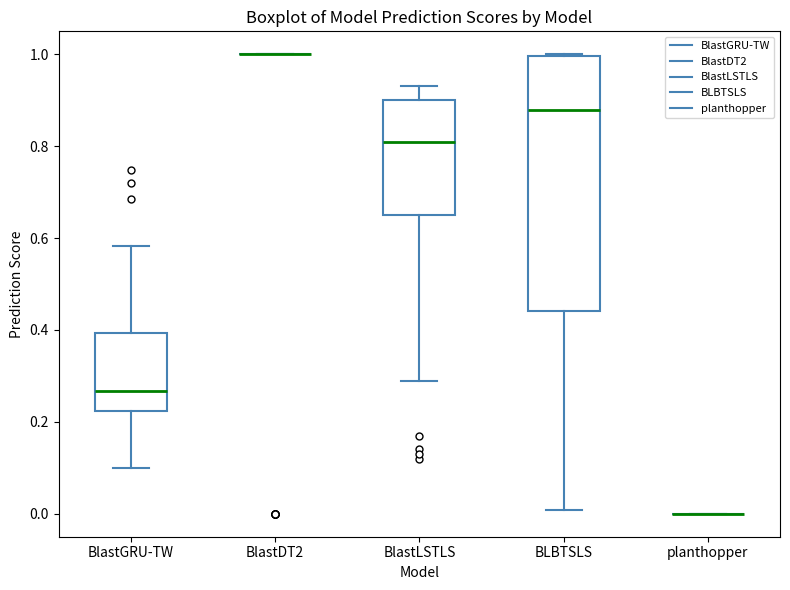

Which box is the tallest, from its lower edge to its upper edge?

BLBTSLS